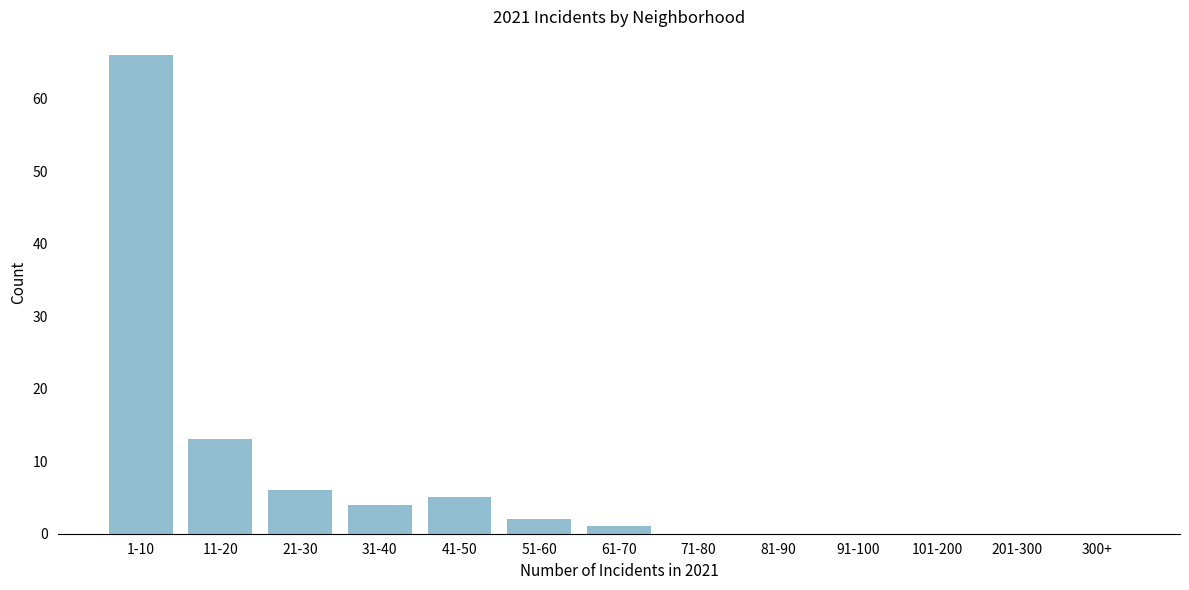

Reading left to right, extract all data points from this chart.

1-10=66	11-20=13	21-30=6	31-40=4	41-50=5	51-60=2	61-70=1	71-80=0	81-90=0	91-100=0	101-200=0	201-300=0	300+=0